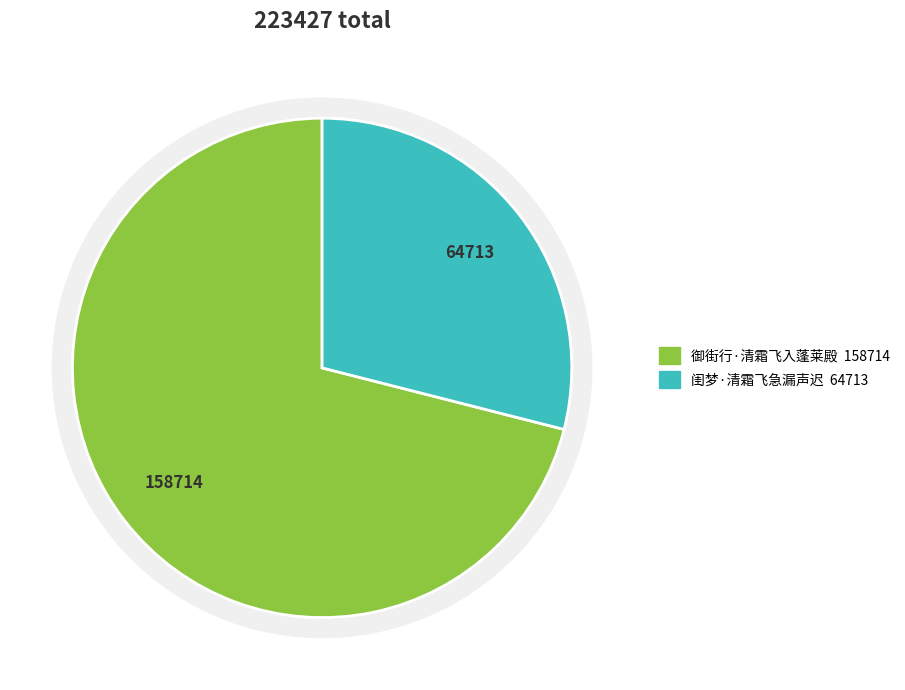

Which category accounts for the majority?

御街行·清霜飞入蓬莱殿